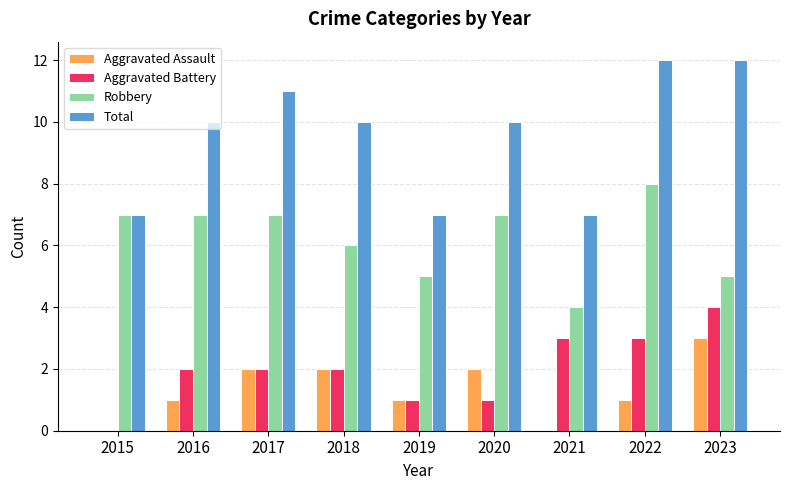

What is the average value of the Aggravated Assault series?

1